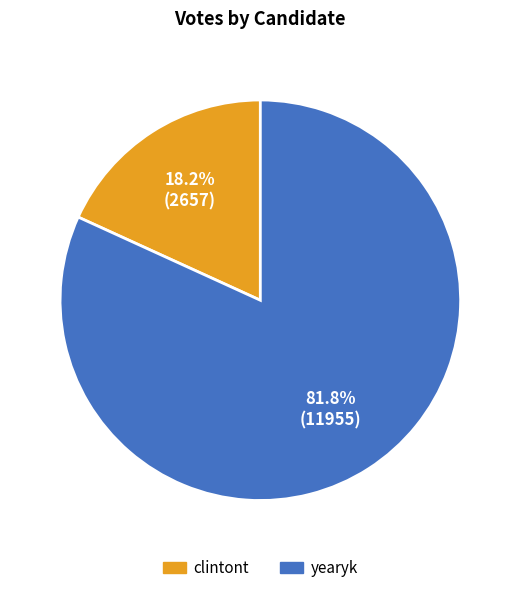

To the nearest percent, what percentage of the pie is yearyk?

82%